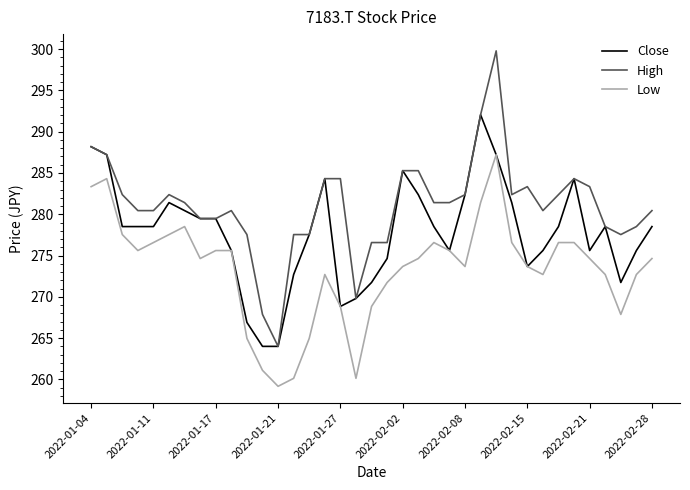

What is the minimum value for High?

264.0